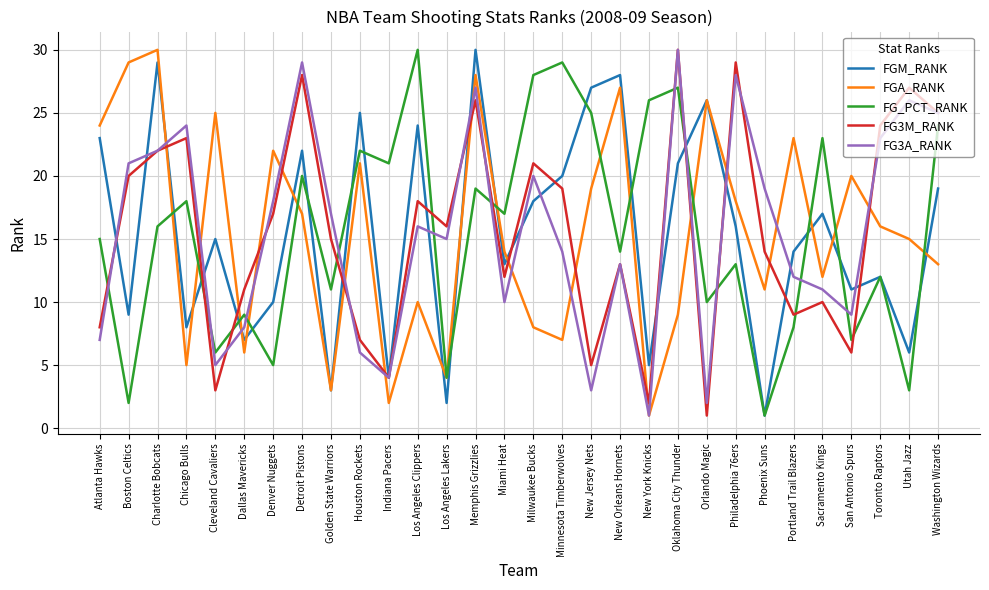

Between which two adjacent categories do FG_PCT_RANK and FGA_RANK first intersect?

Charlotte Bobcats and Chicago Bulls